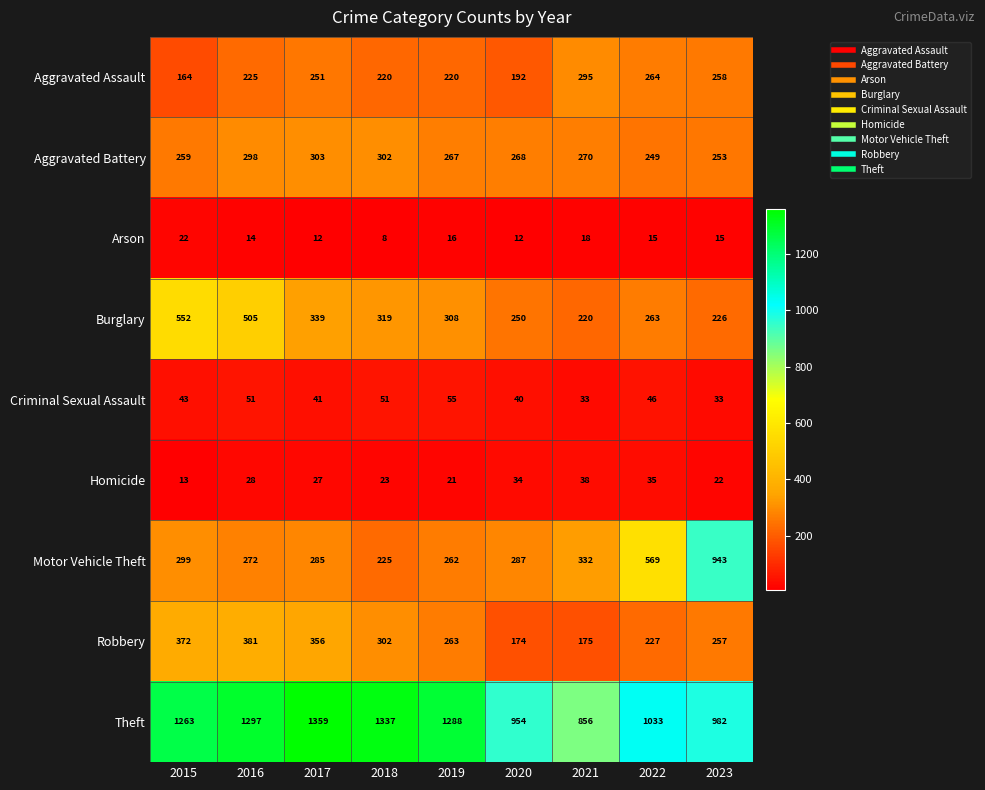

Rank the series at 2017 from lowest to highest value.

Arson, Homicide, Criminal Sexual Assault, Aggravated Assault, Motor Vehicle Theft, Aggravated Battery, Burglary, Robbery, Theft